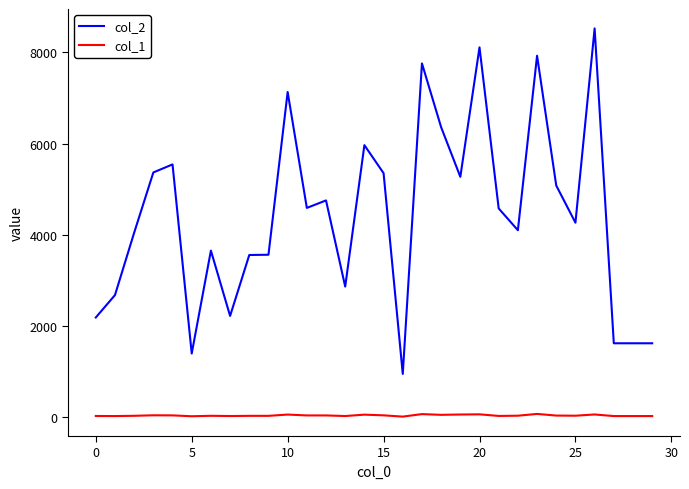

True or false: col_2 and col_1 cross at least once.

False